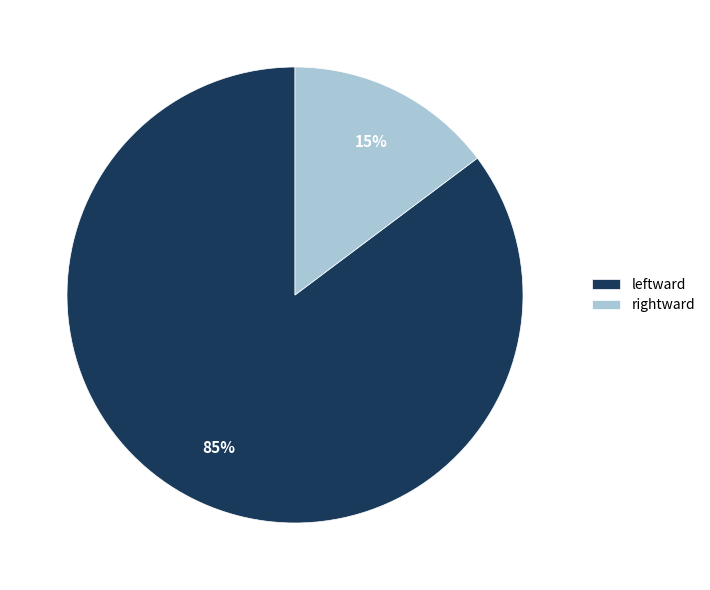

Between rightward and leftward, which is larger?

leftward